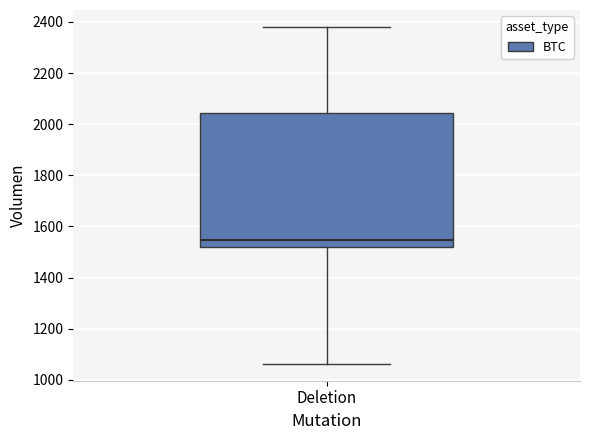

Transcribe this box plot: give where the median line is, the range the box spans, and where the two whiskers end, as read against the y-axis. The values are not printed on the chart, so give them approximately, as read against the axis.

median 1540, box 1520 to 2040, whiskers 1060 to 2380